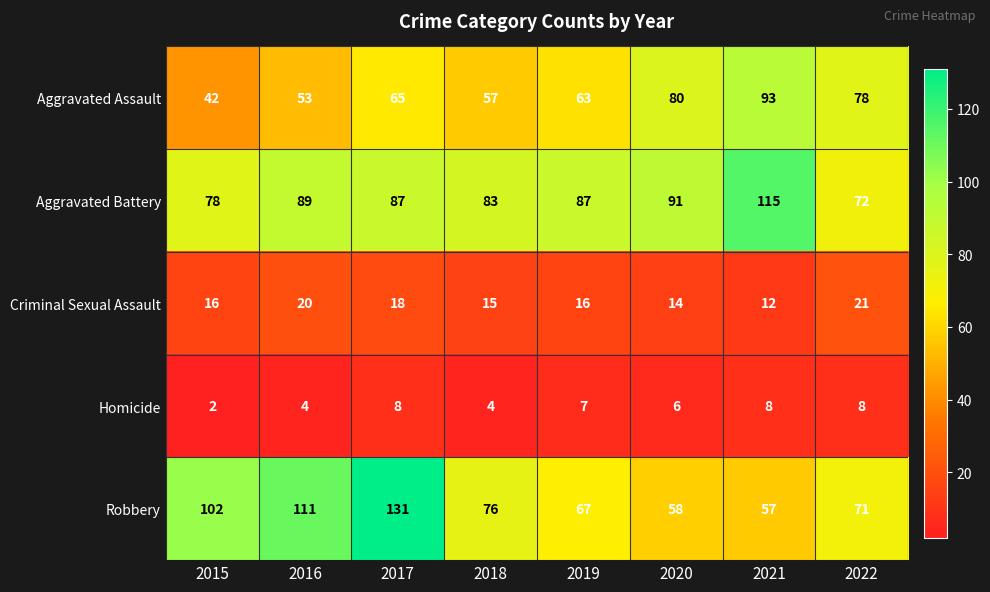

At how many categories does at least one series exceed 11?

8